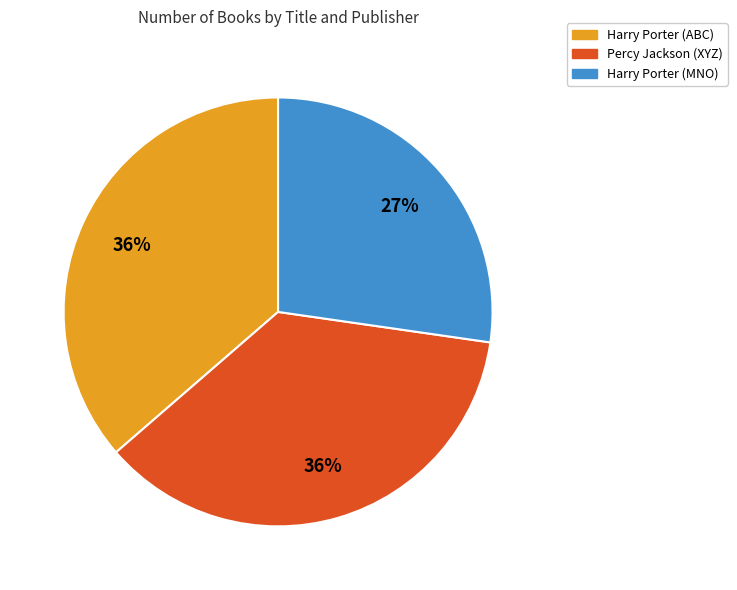

Count the number of slices in the pie.

3